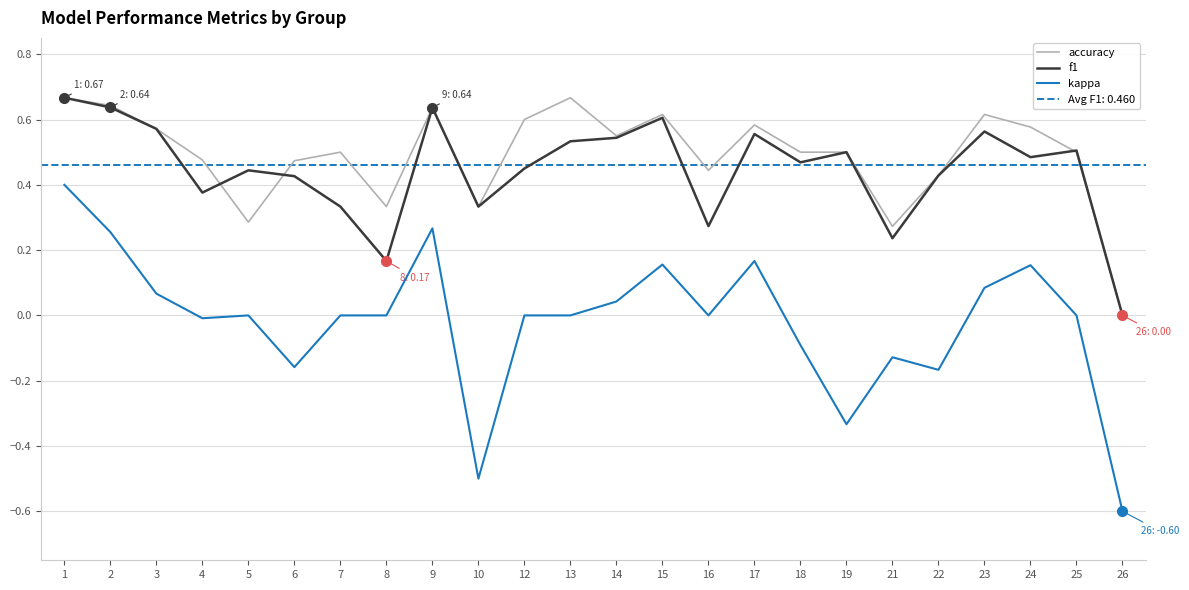

Is it true that f1 equals 0.2 at 14?

False